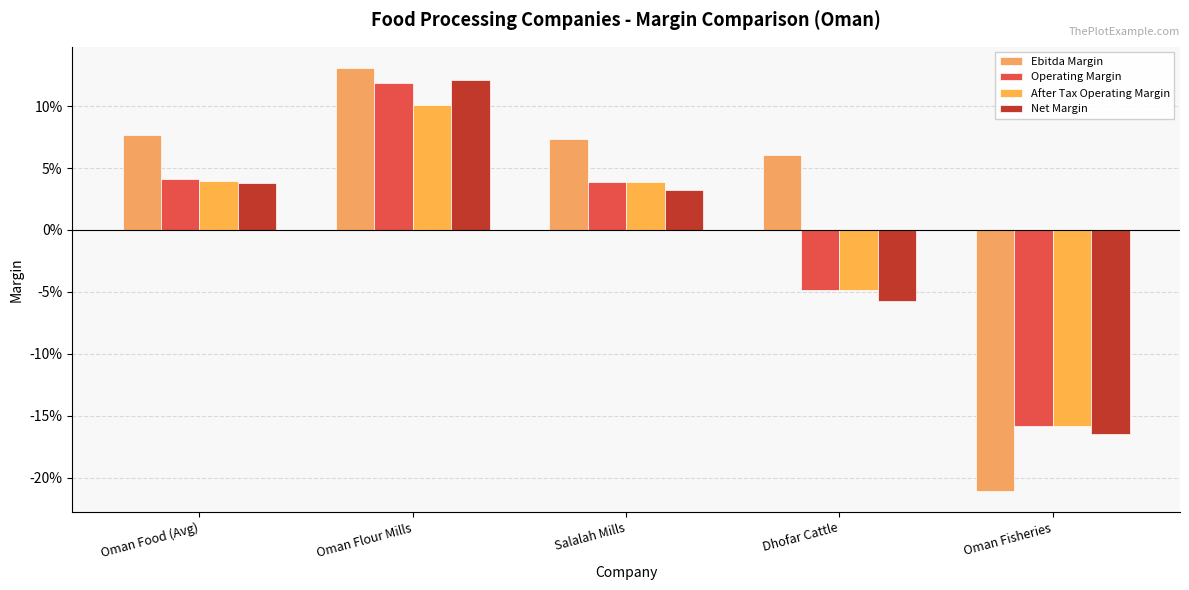

Reading left to right, what are all the values shown in this chart?

Ebitda Margin: Oman Food (Avg)=0.1	Oman Flour Mills=0.1	Salalah Mills=0.1	Dhofar Cattle=0.1	Oman Fisheries=-0.2
Operating Margin: Oman Food (Avg)=0.0	Oman Flour Mills=0.1	Salalah Mills=0.0	Dhofar Cattle=-0.0	Oman Fisheries=-0.2
After Tax Operating Margin: Oman Food (Avg)=0.0	Oman Flour Mills=0.1	Salalah Mills=0.0	Dhofar Cattle=-0.0	Oman Fisheries=-0.2
Net Margin: Oman Food (Avg)=0.0	Oman Flour Mills=0.1	Salalah Mills=0.0	Dhofar Cattle=-0.1	Oman Fisheries=-0.2